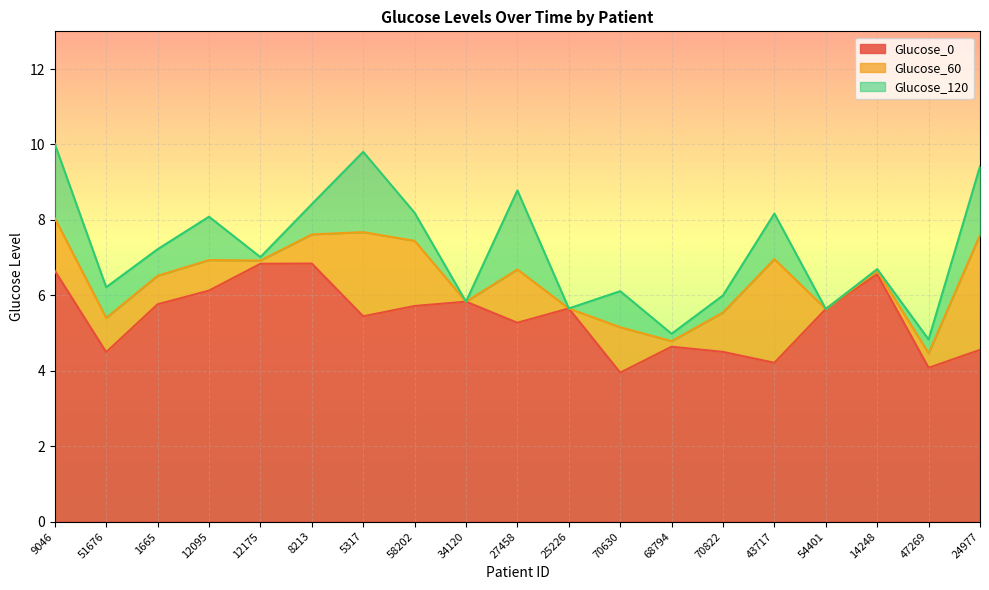

How many categories are shown in the chart?

19